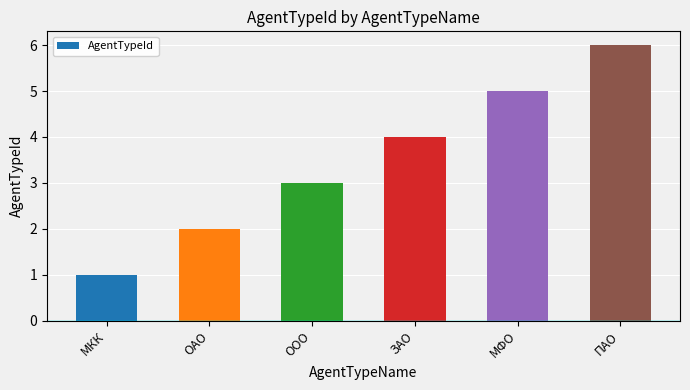

What is the change in value from ООО to ПАО?

+3